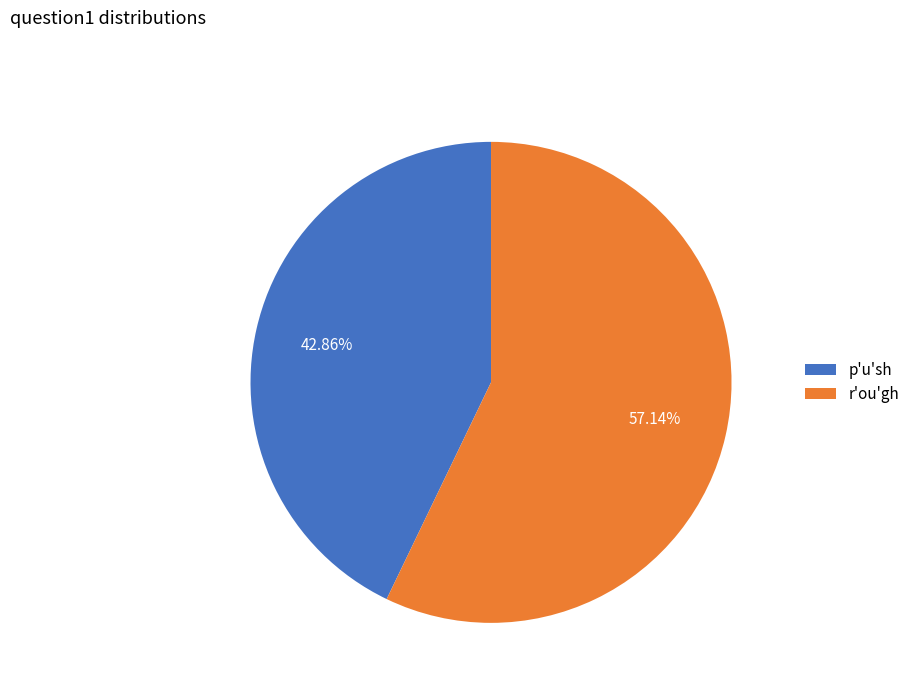

Is it true that r'ou'gh is 72% of the pie?

False